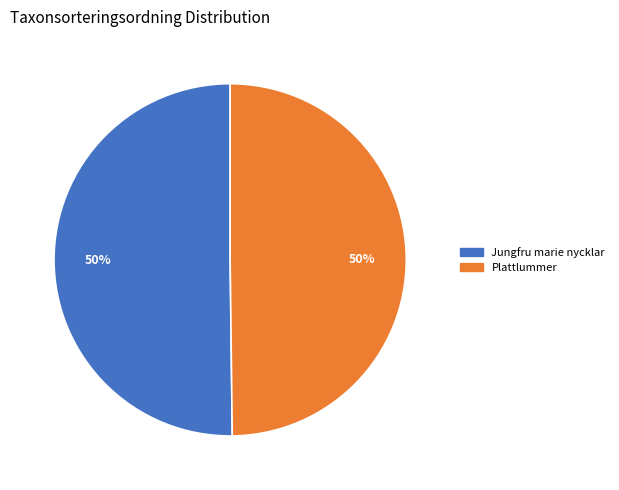

Is it true that Jungfru marie nycklar is 60% of the pie?

False